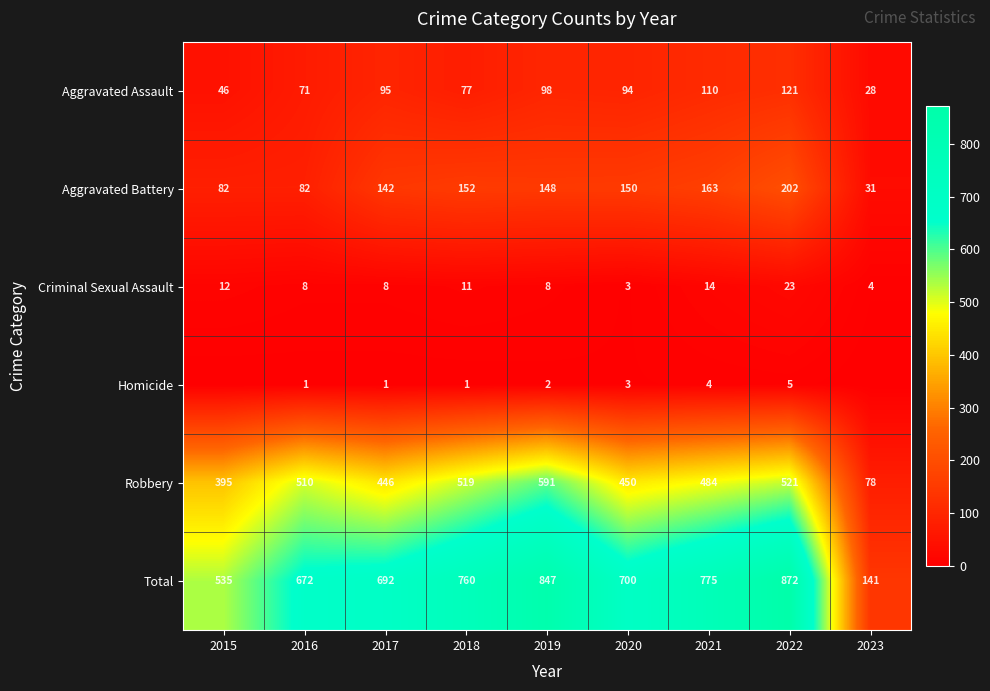

Where is Aggravated Battery nearest to the value 116?

2017